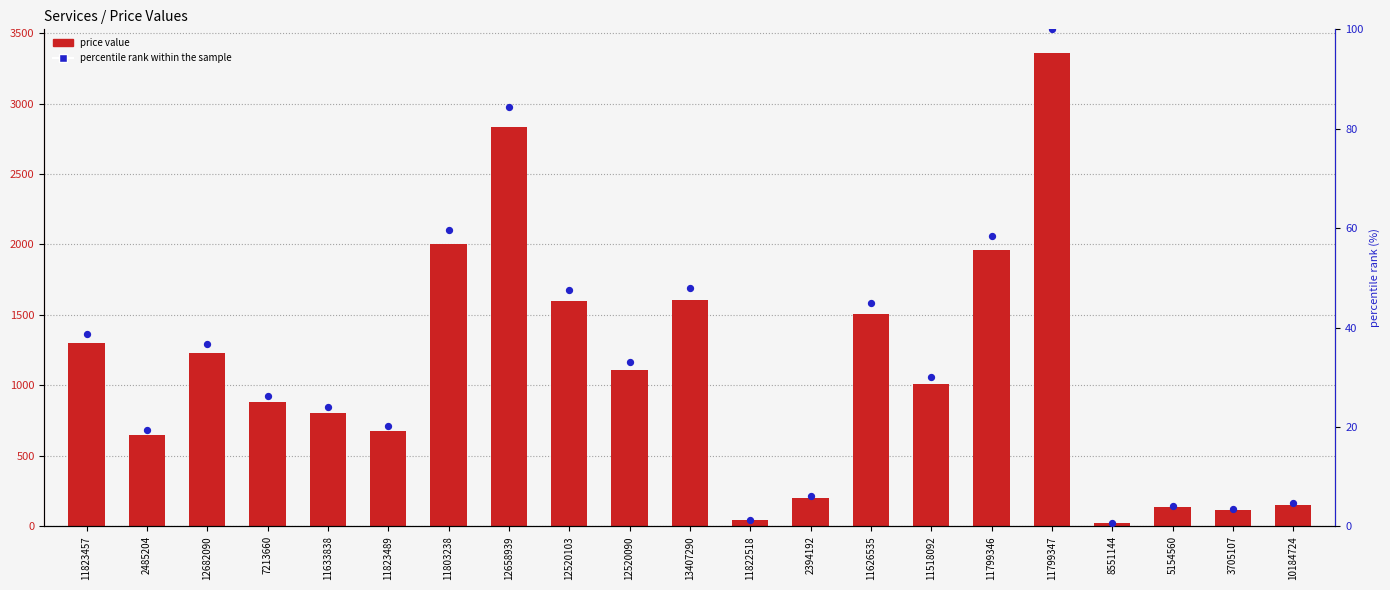

Which series contains the lowest Y value?

percentile rank within the sample